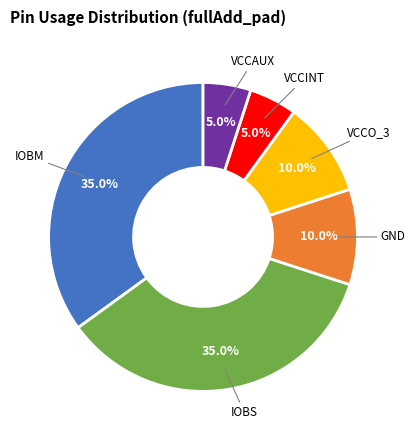

Count the number of slices in the pie.

6